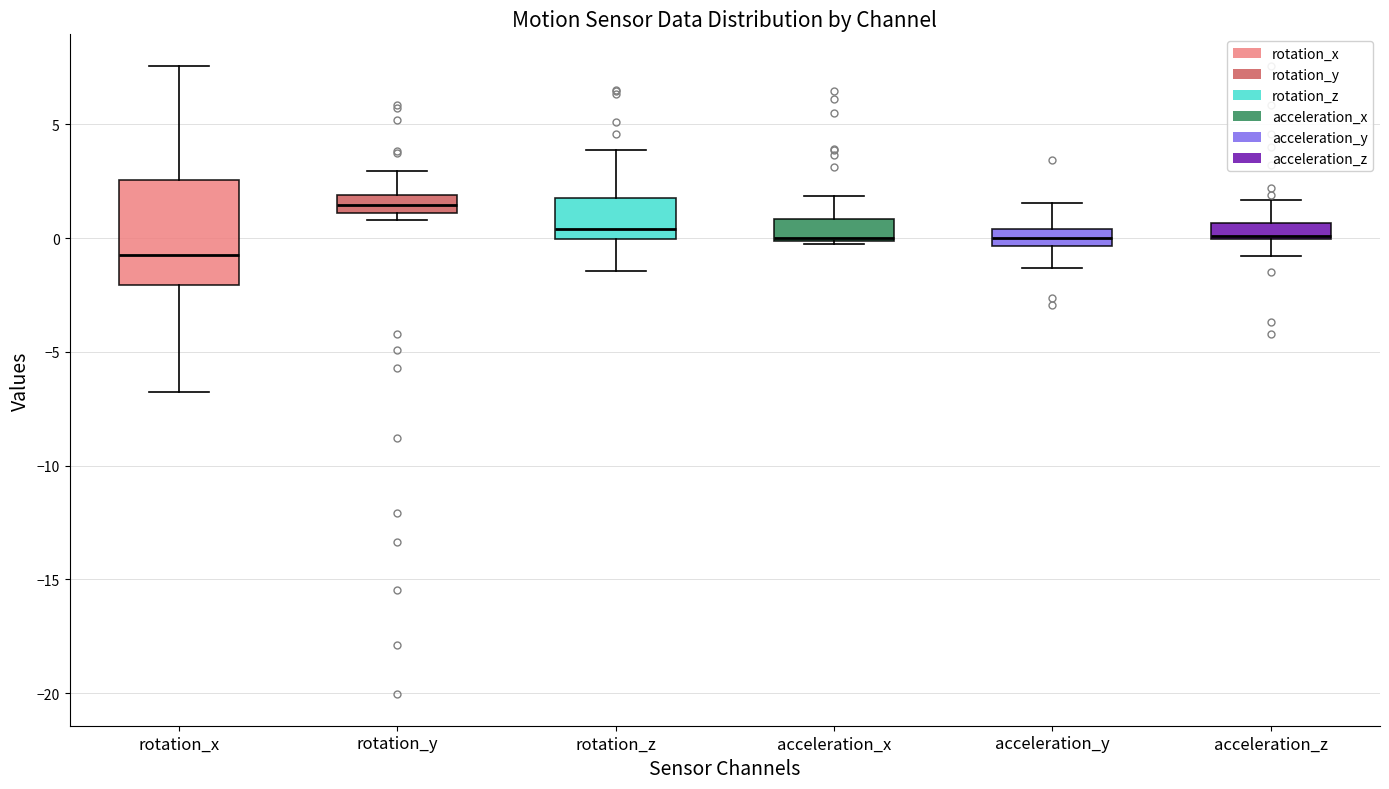

Which box is the tallest, from its lower edge to its upper edge?

rotation_x